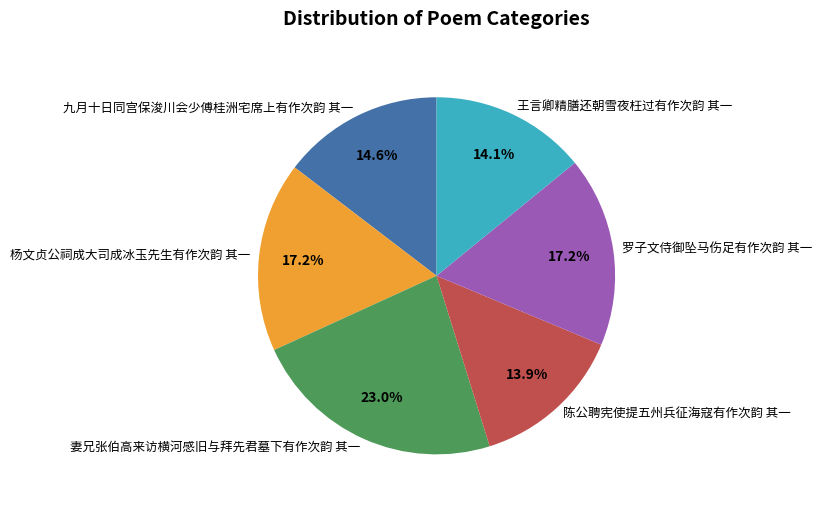

Approximately how many times larger is the value at 九月十日同宫保浚川会少傅桂洲宅席上有作次韵 其一 compared to 妻兄张伯高来访横河感旧与拜先君墓下有作次韵 其一?

0.6